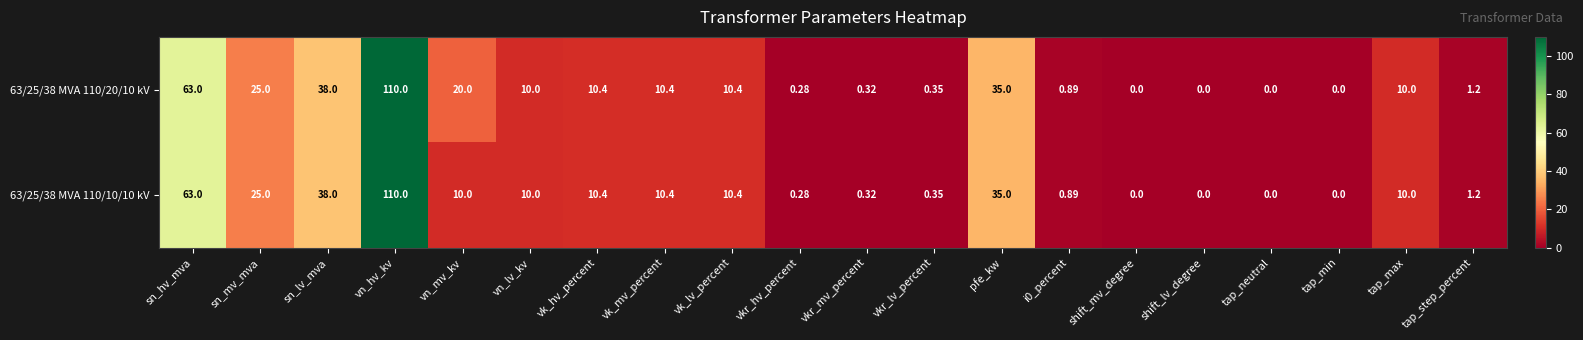

Which series has the largest total across all categories?

63/25/38 MVA 110/20/10 kV